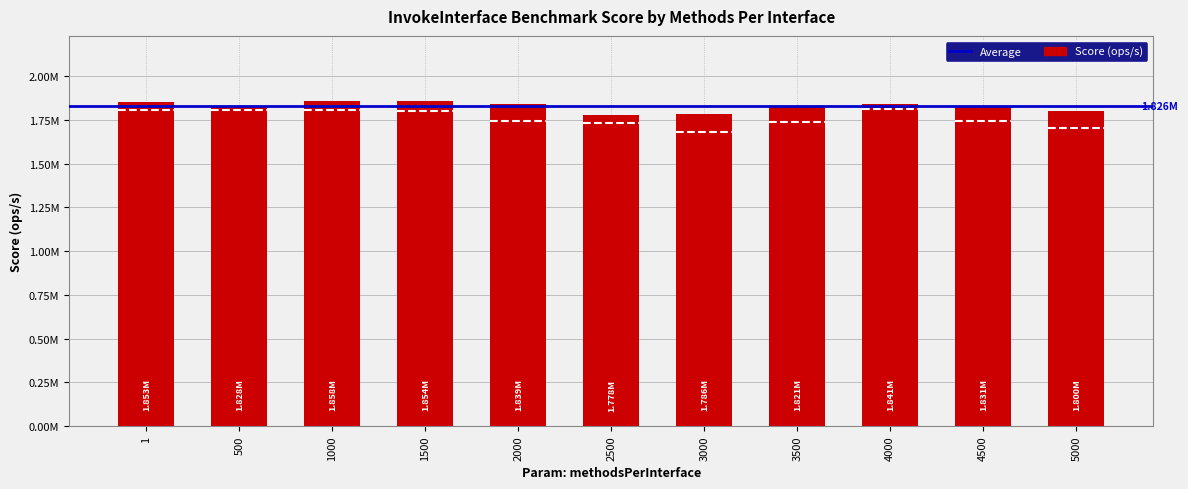

What is the value of the 10th bar from the left?

1830750.6